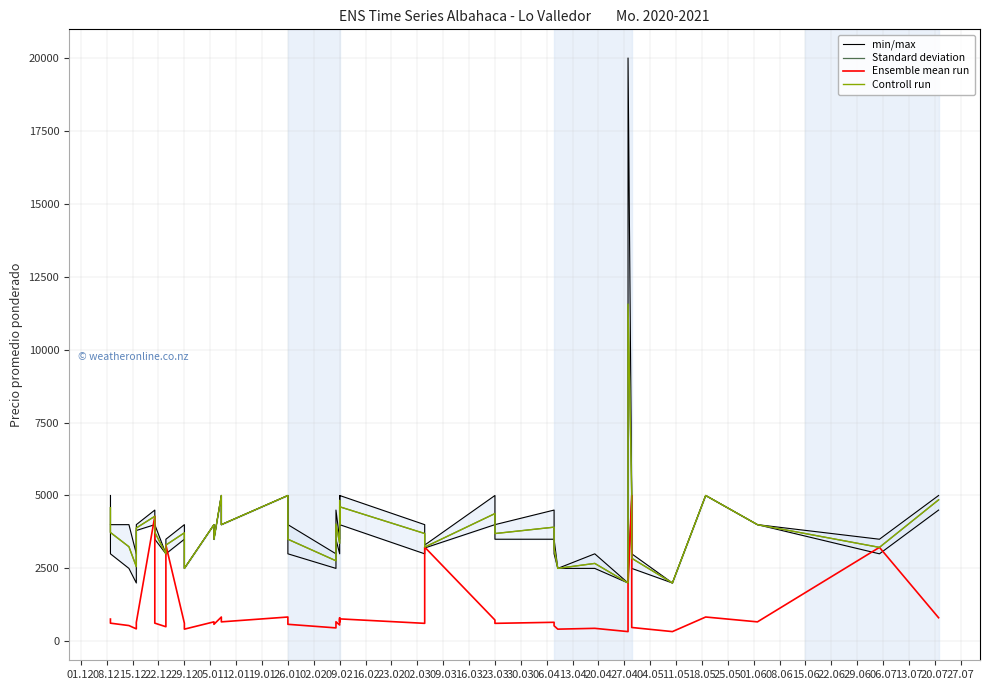

What are all the series names shown in the legend?

min/max, Standard deviation, Ensemble mean run, Controll run